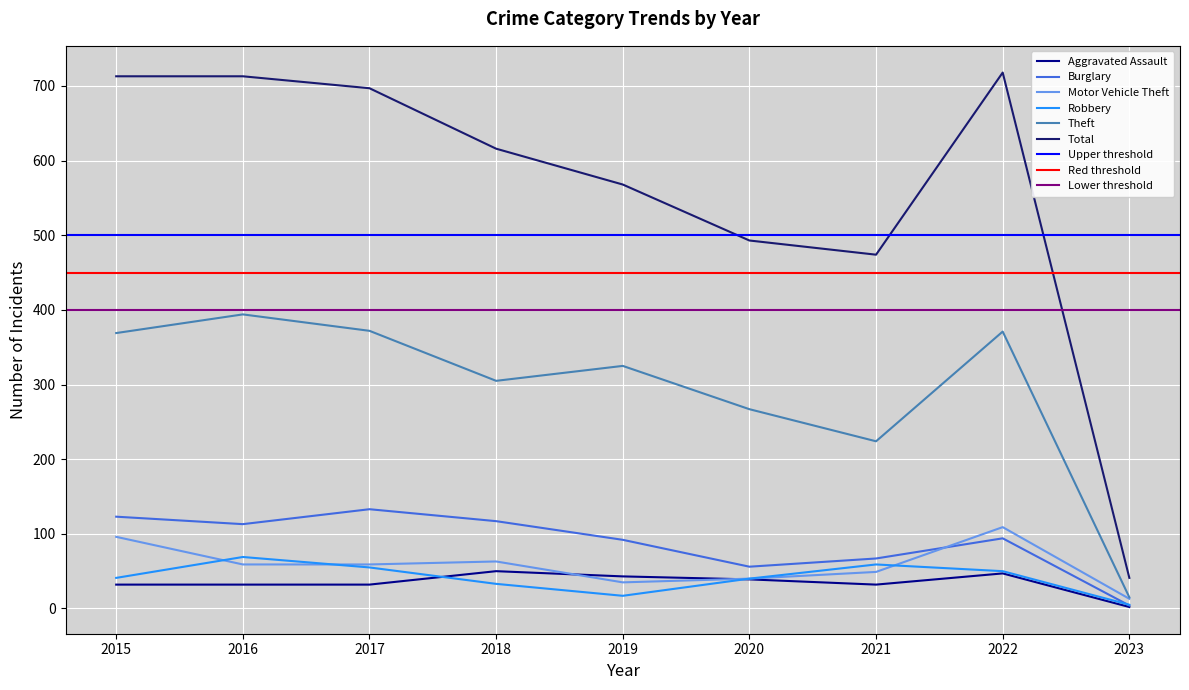

Which series has the largest total across all categories?

Total